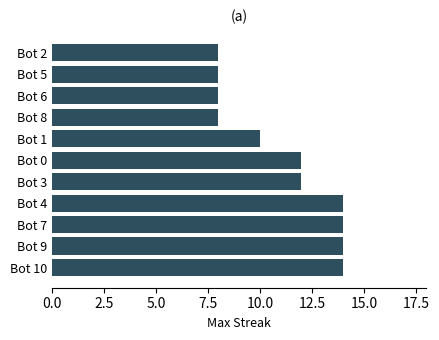

Count the values in the range 8 to 14.

11